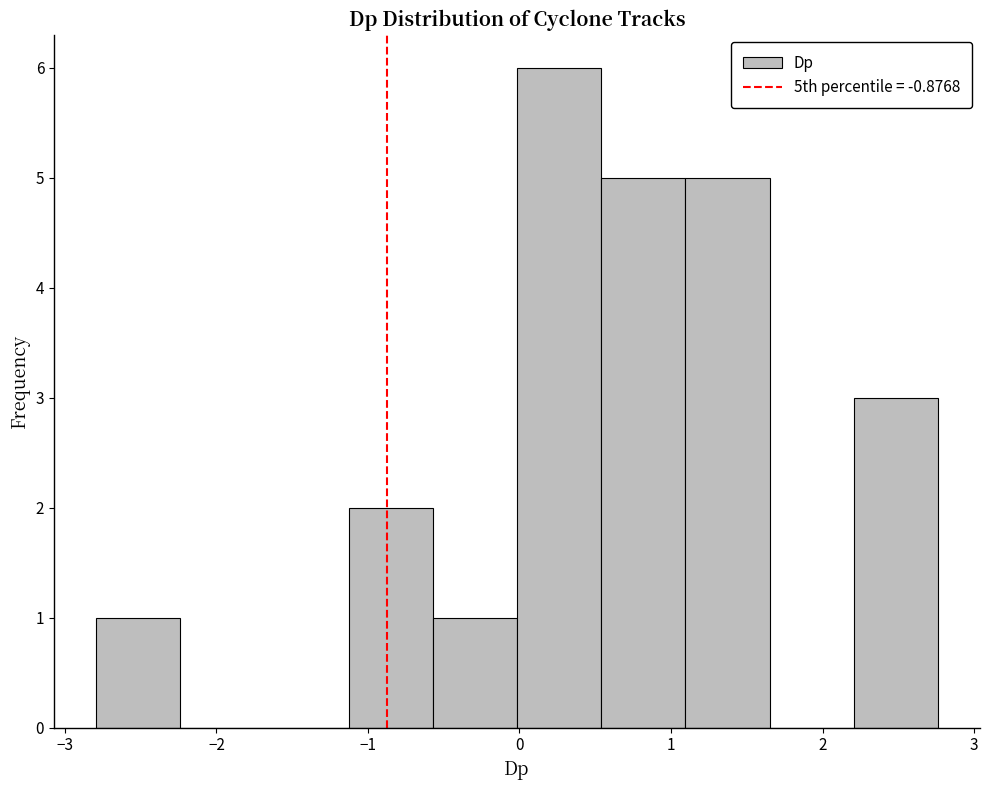

Reading left to right, list every bar in this chart as the range it spans on the x-axis followed by its height. Neither the bar edges nor the heights are printed on the chart, so give them approximately, as read against the axes.

-2.8 to -2.2: 1
-2.2 to -1.7: 0
-1.7 to -1.1: 0
-1.1 to -0.6: 2
-0.6 to 0.0: 1
0.0 to 0.5: 6
0.5 to 1.1: 5
1.1 to 1.7: 5
1.7 to 2.2: 0
2.2 to 2.8: 3